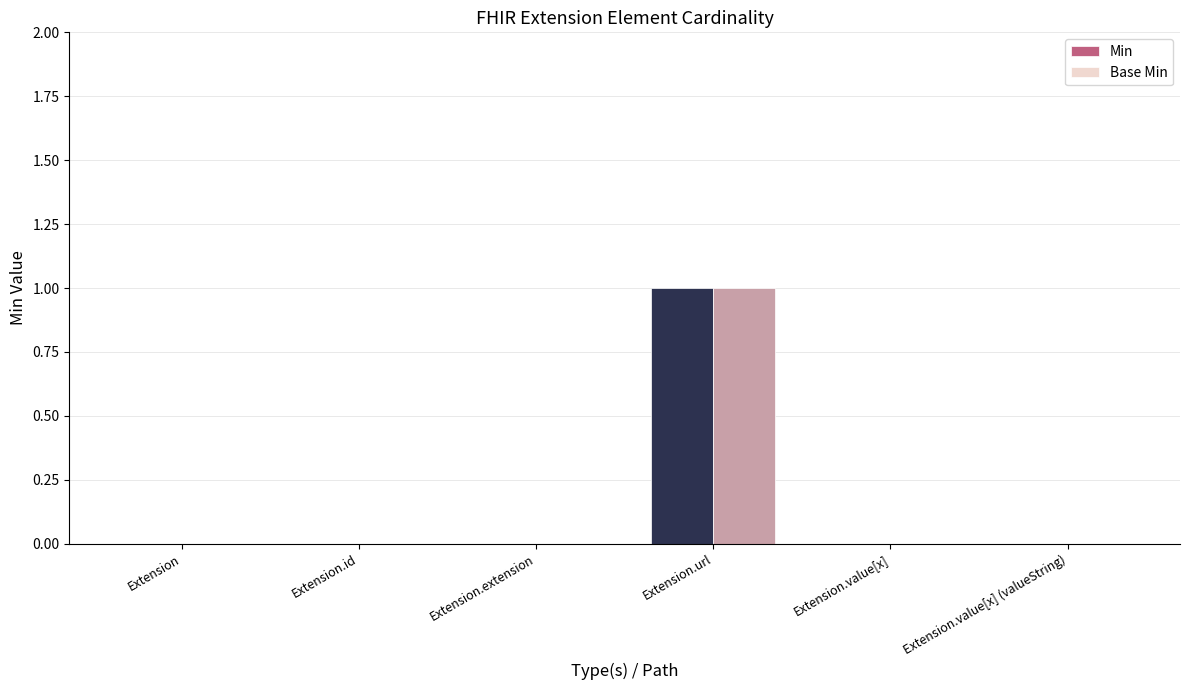

The Base Min series shows 0 at Extension.extension. True or false?

True